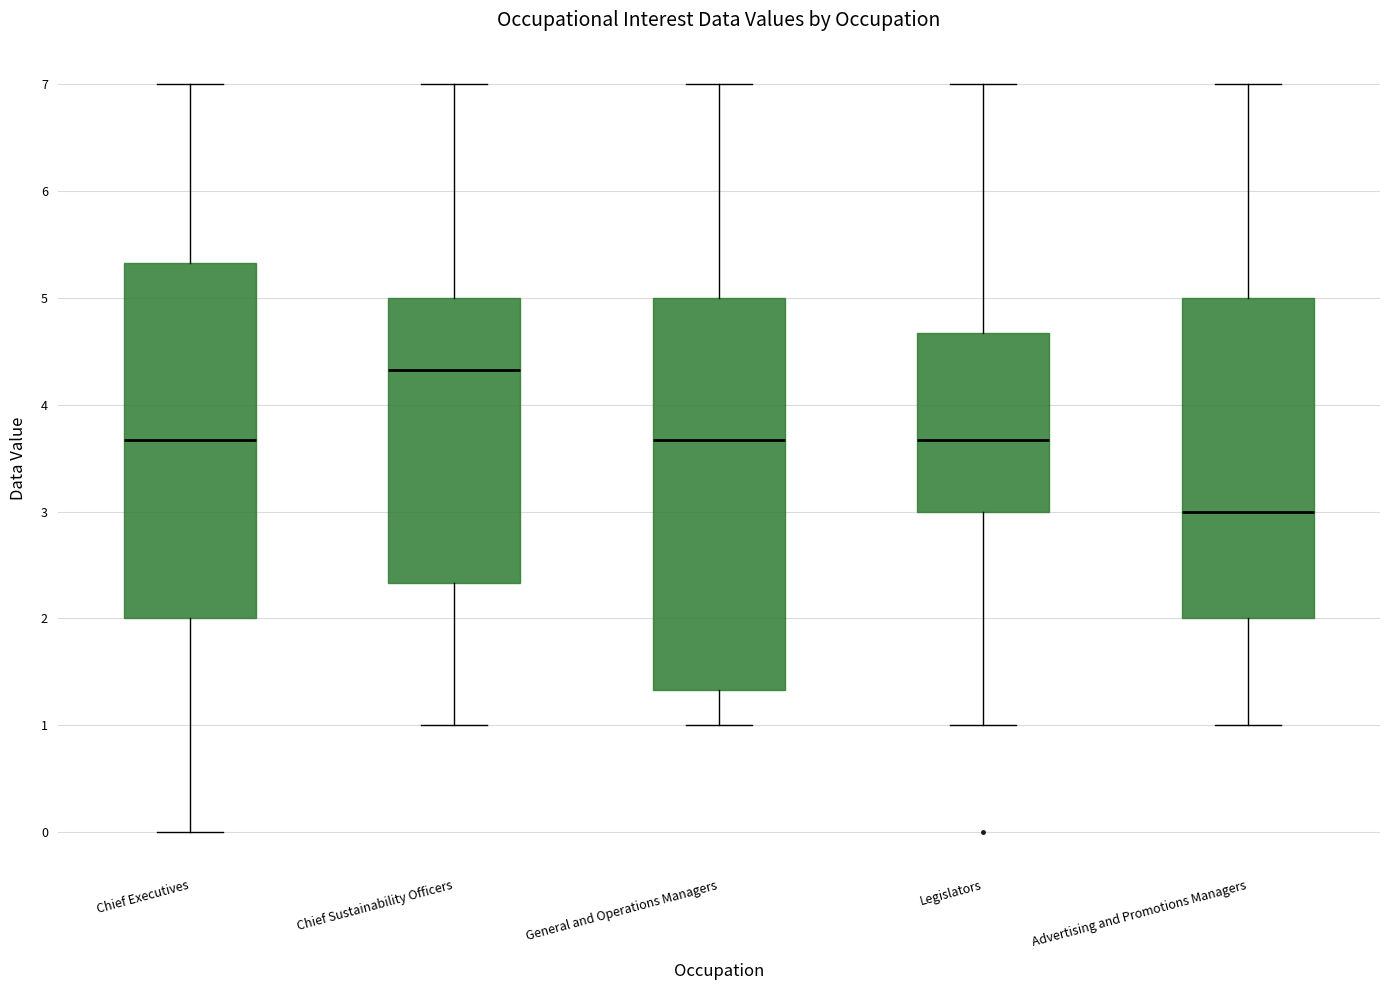

Reading left to right, transcribe this box plot: for each box, give where its median line is, the range the box spans, and where its two whiskers end, as read against the y-axis. The values are not printed on the chart, so give them approximately, as read against the axis.

Chief Executives: median 3.7, box 2.0 to 5.3, whiskers 0.0 to 7.0
Chief Sustainability Officers: median 4.3, box 2.3 to 5.0, whiskers 1.0 to 7.0
General and Operations Managers: median 3.7, box 1.3 to 5.0, whiskers 1.0 to 7.0
Legislators: median 3.7, box 3.0 to 4.7, whiskers 1.0 to 7.0
Advertising and Promotions Managers: median 3.0, box 2.0 to 5.0, whiskers 1.0 to 7.0